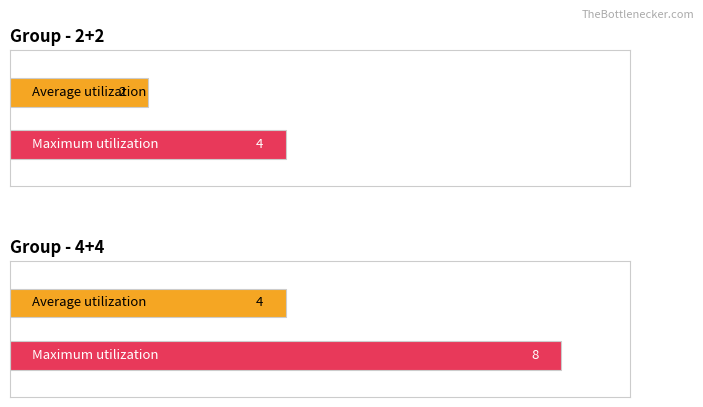

At which category is the sum across all series the highest?

4+4